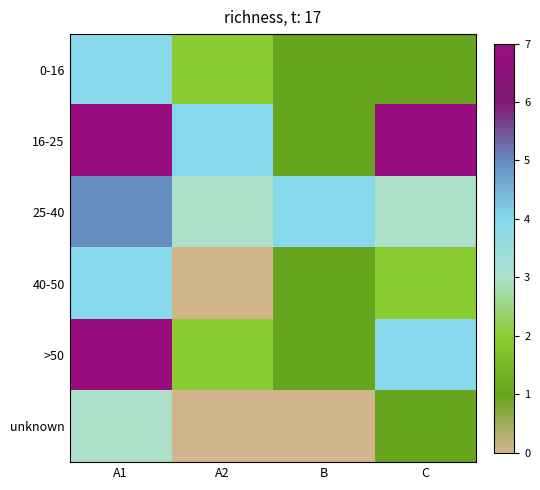

Reading left to right, what are all the values shown in this chart?

0-16: A1=4	A2=2	B=1	C=1
16-25: A1=8	A2=4	B=1	C=7
25-40: A1=5	A2=3	B=4	C=3
40-50: A1=4	A2=0	B=1	C=2
>50: A1=7	A2=2	B=1	C=4
unknown: A1=3	A2=0	B=0	C=1